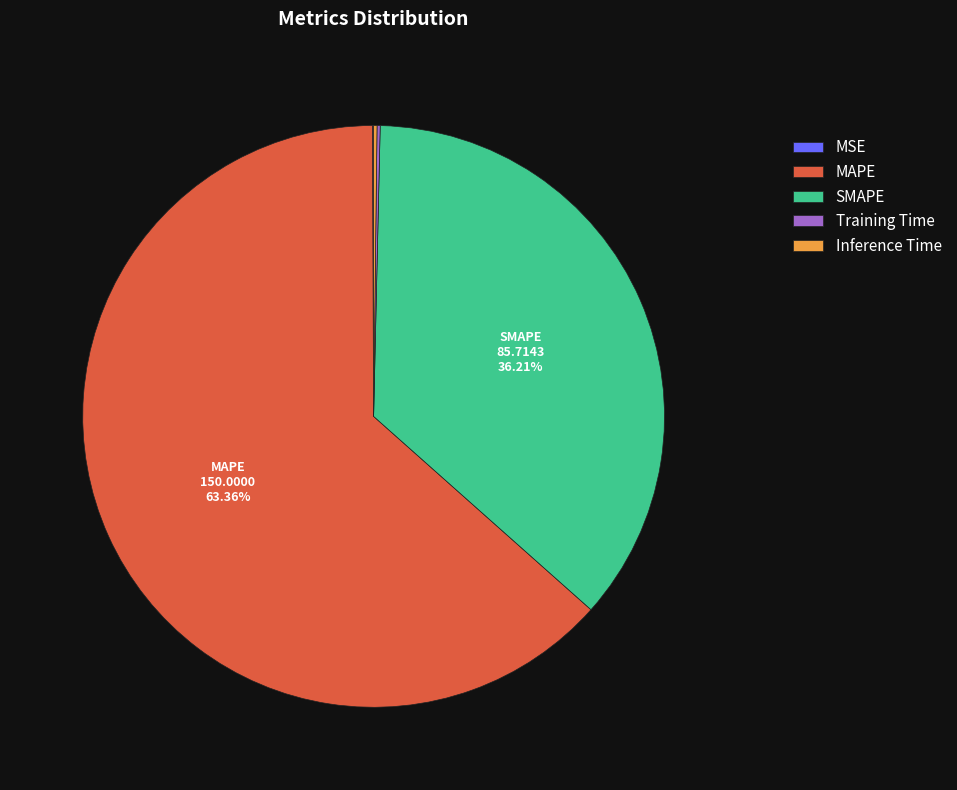

Is there any slice that represents more than half of the pie?

Yes